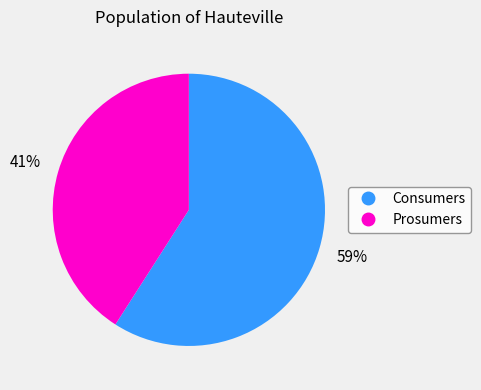

What percentage is the Consumers slice, to the nearest percent?

59%